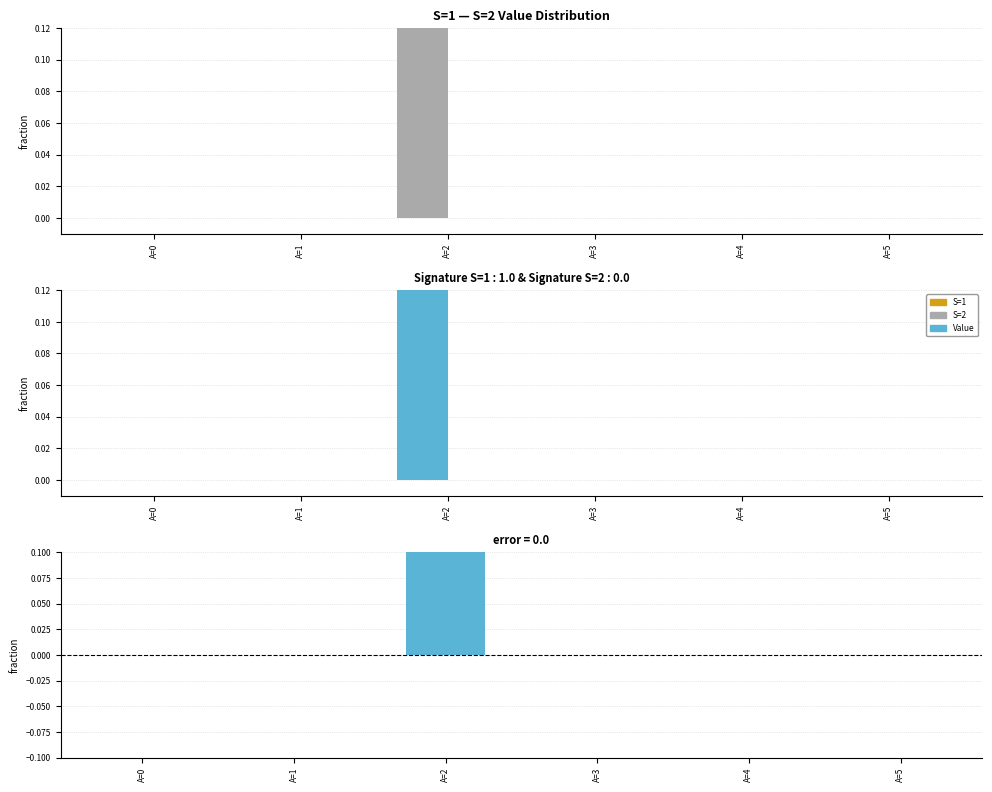

Is it true that S=1 - S=2 equals 0 at A=4?

True